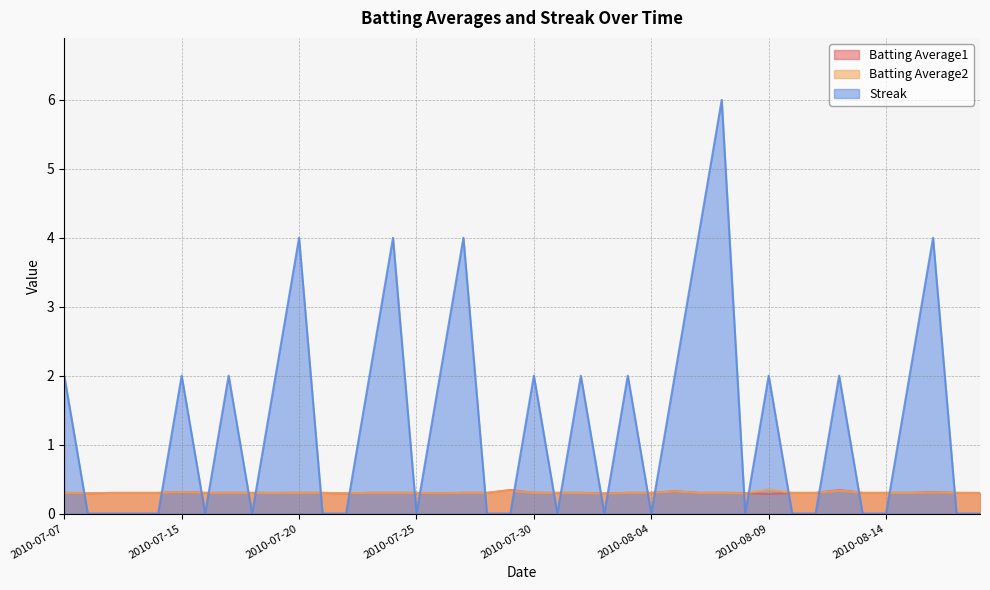

Count the Batting Average1 values in the range 0 to 1.

40